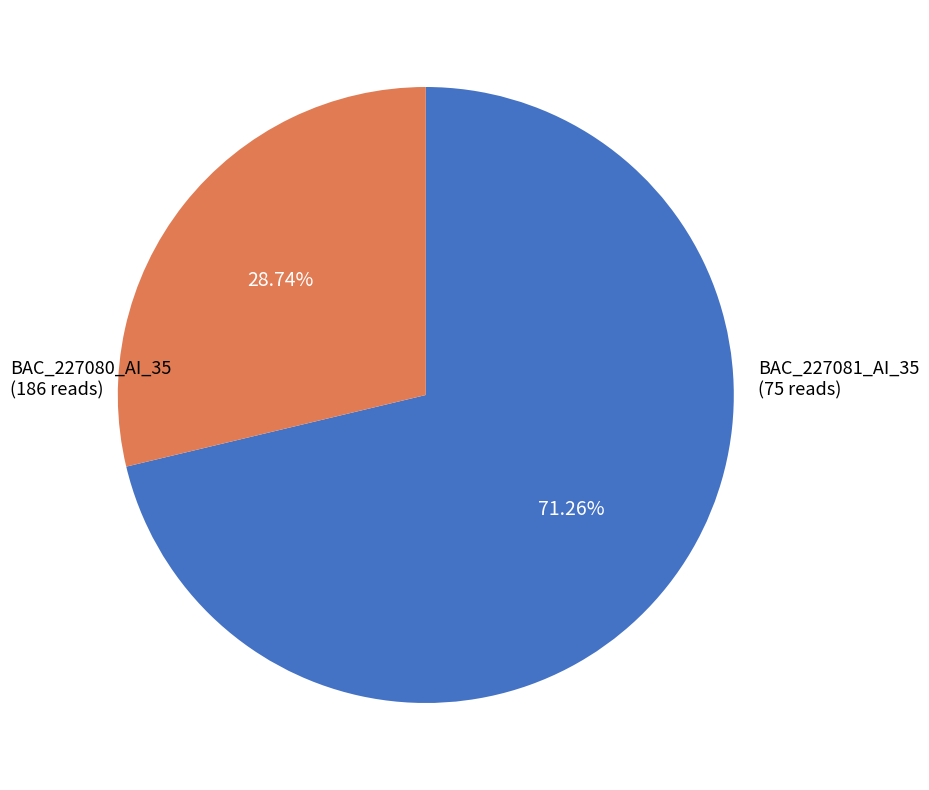

Combined, do BAC_227081_AI_35 and BAC_227080_AI_35 account for over 50%?

Yes